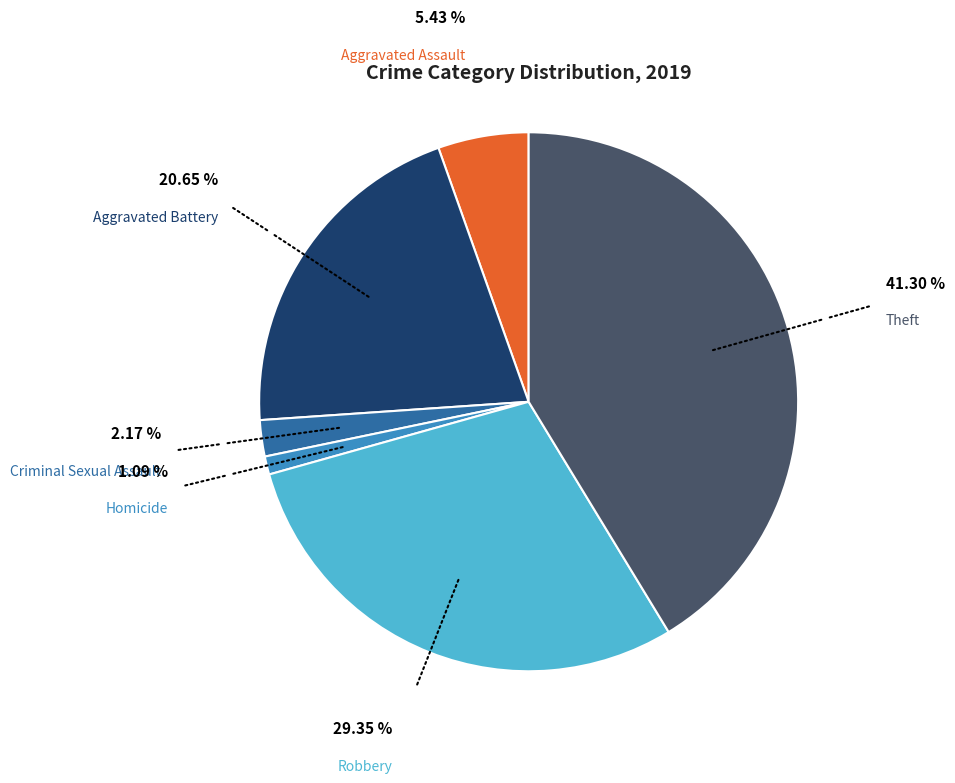

To the nearest percent, what is the combined percentage of Aggravated Assault and Aggravated Battery?

26%